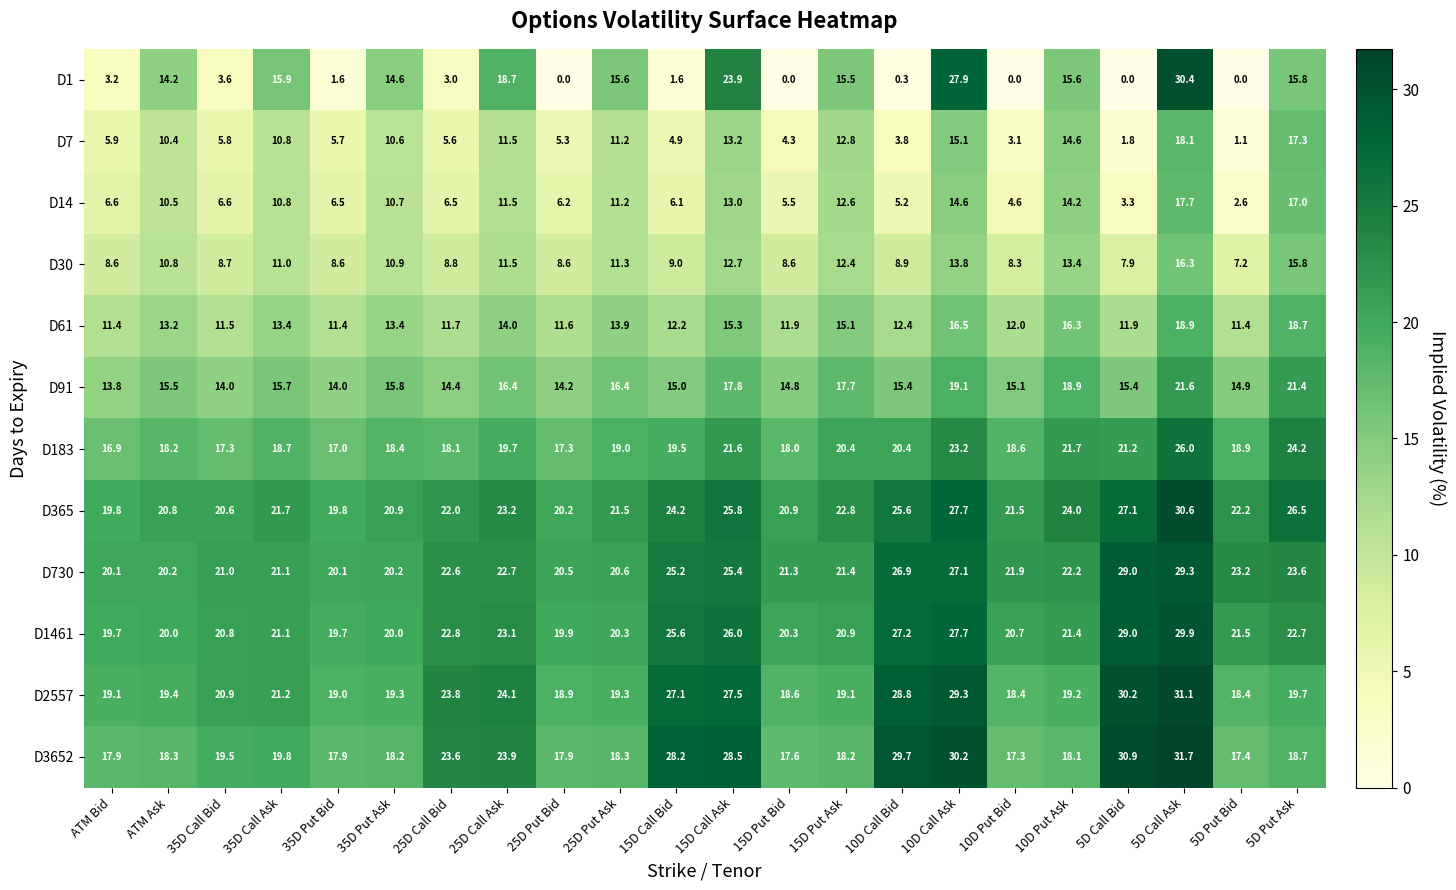

Count the number of categories in the chart.

22